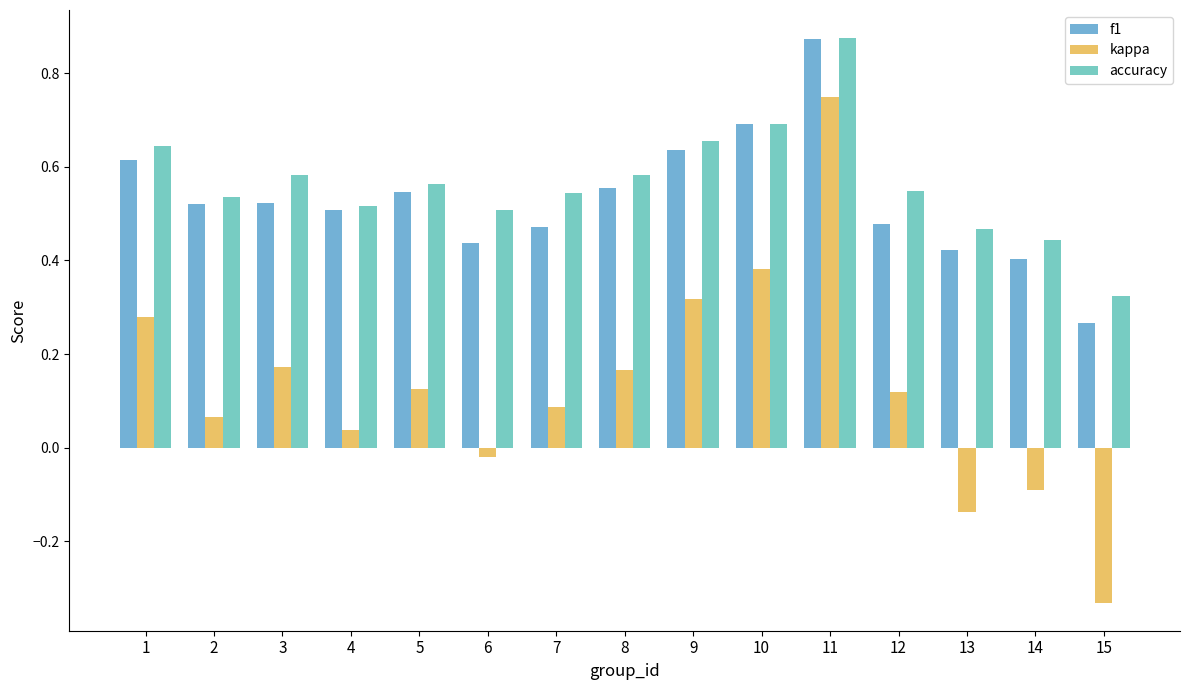

What is the value of the accuracy bar at the 3rd from the left?

0.6